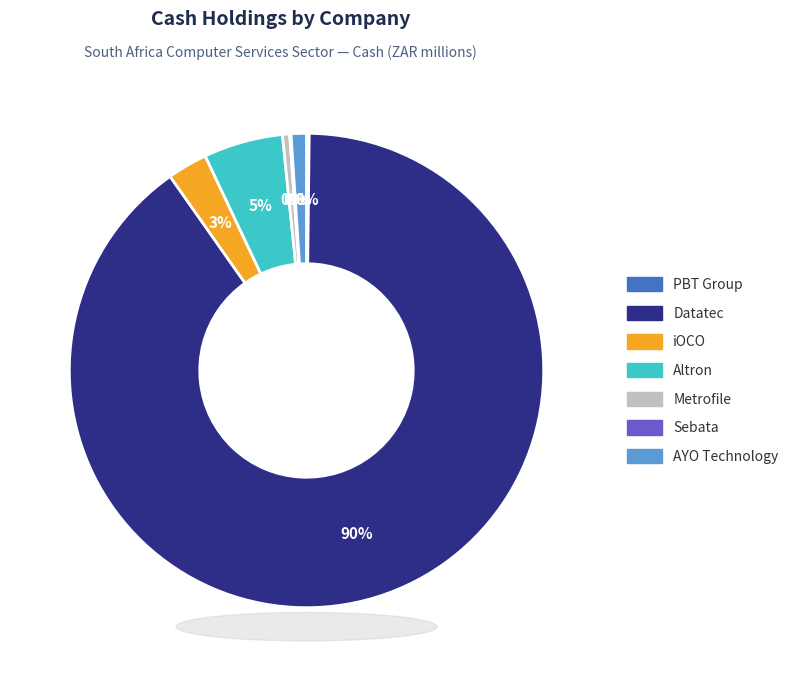

Is there any slice that represents more than half of the pie?

Yes